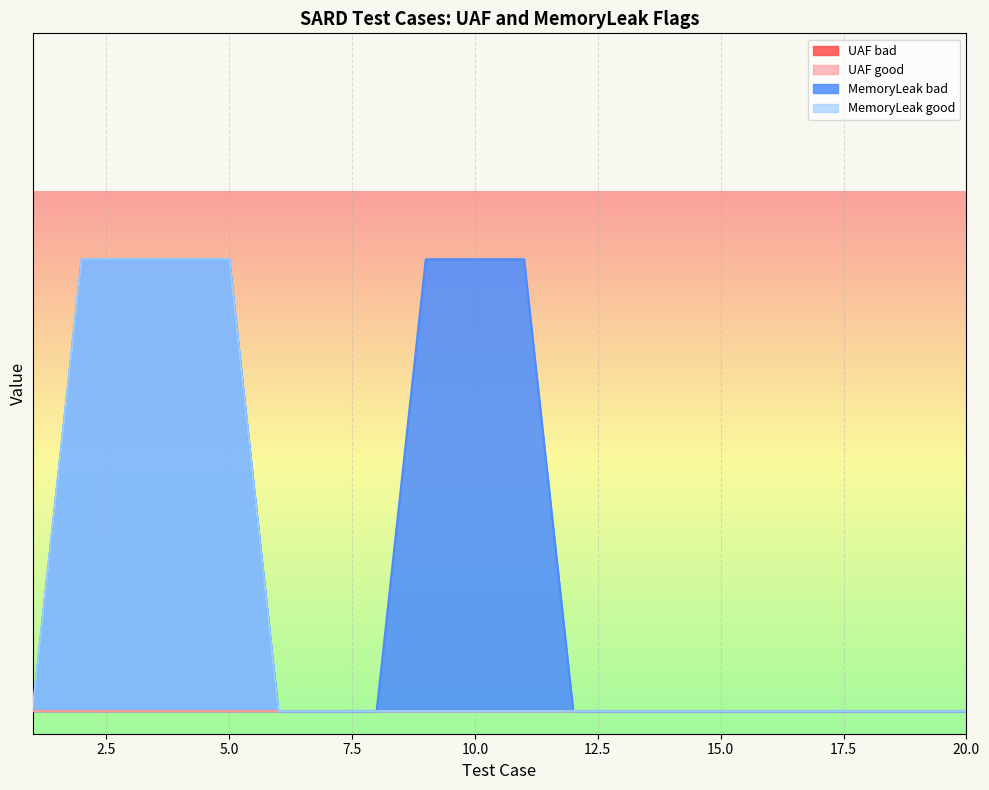

The MemoryLeak good series shows 1 at 2. True or false?

False